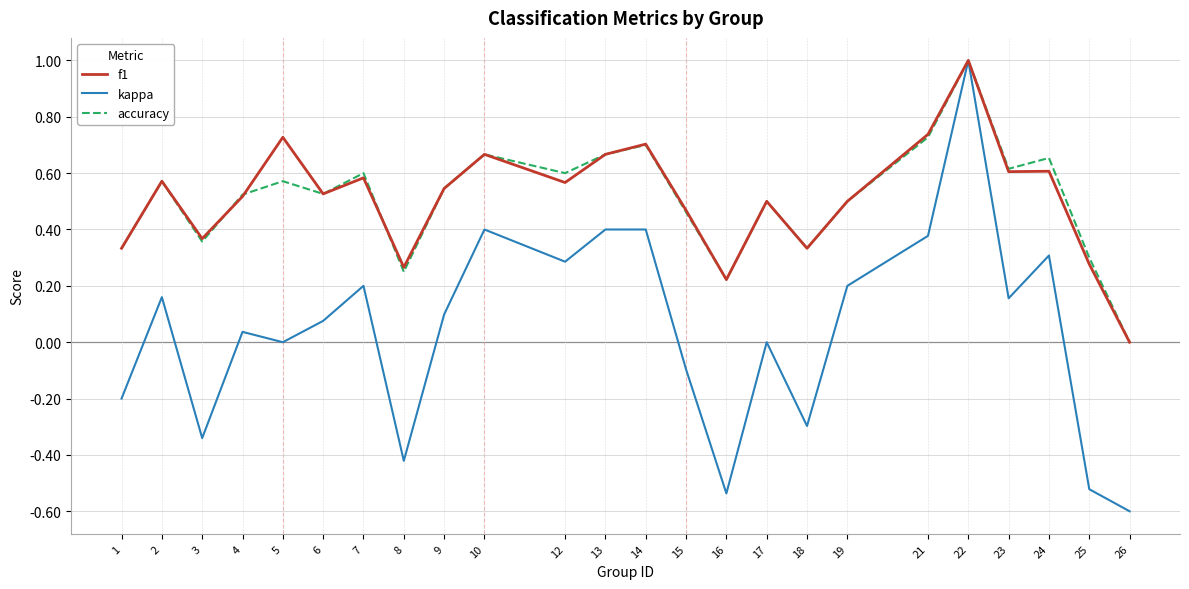

What is the greatest value displayed?

1.0